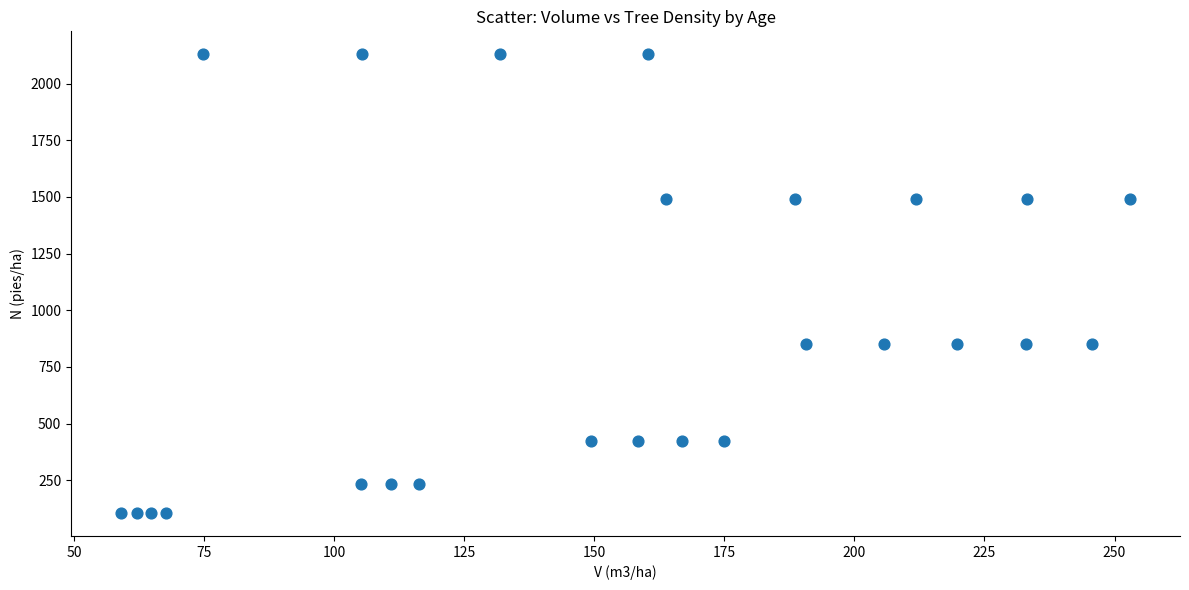

What is the range of Y values (max minus min)?

2024.0